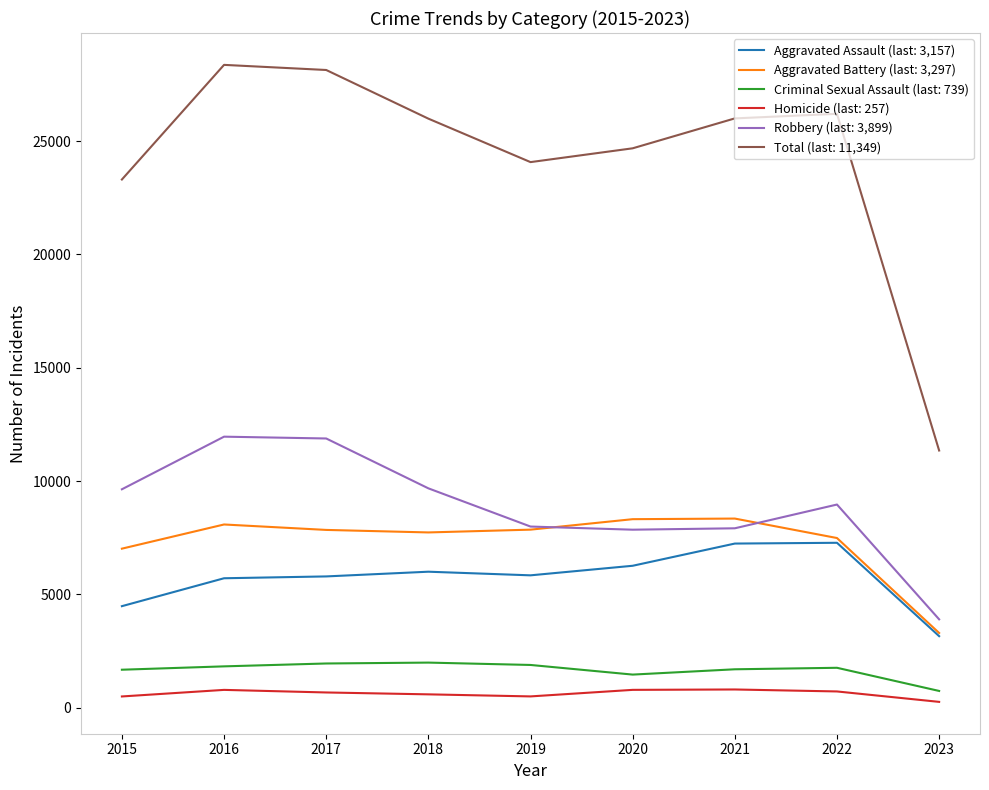

Which series has the largest range (max minus min)?

Total (last: 11,349)